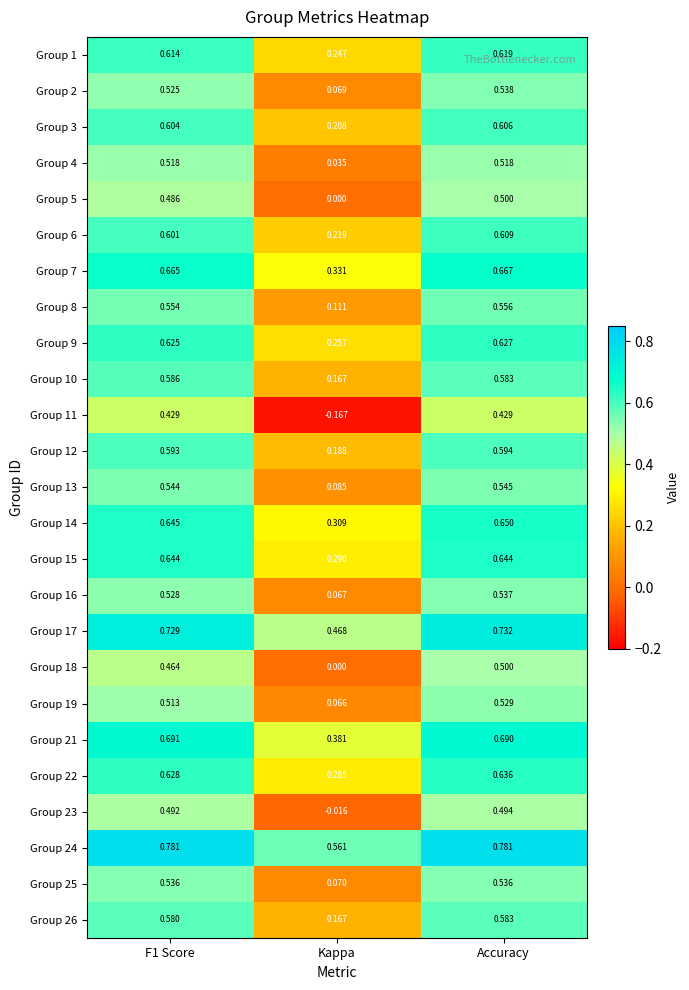

Is the value of Group 10 at Kappa greater than the value of Group 11 at Accuracy?

No